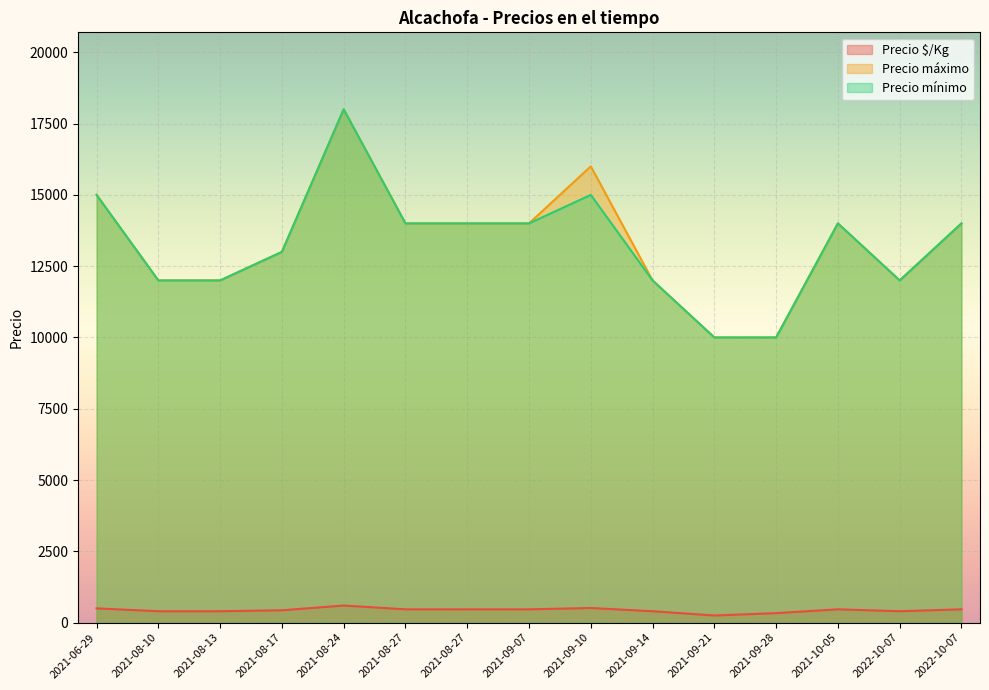

Where is the first local maximum for Precio máximo?

2021-08-24